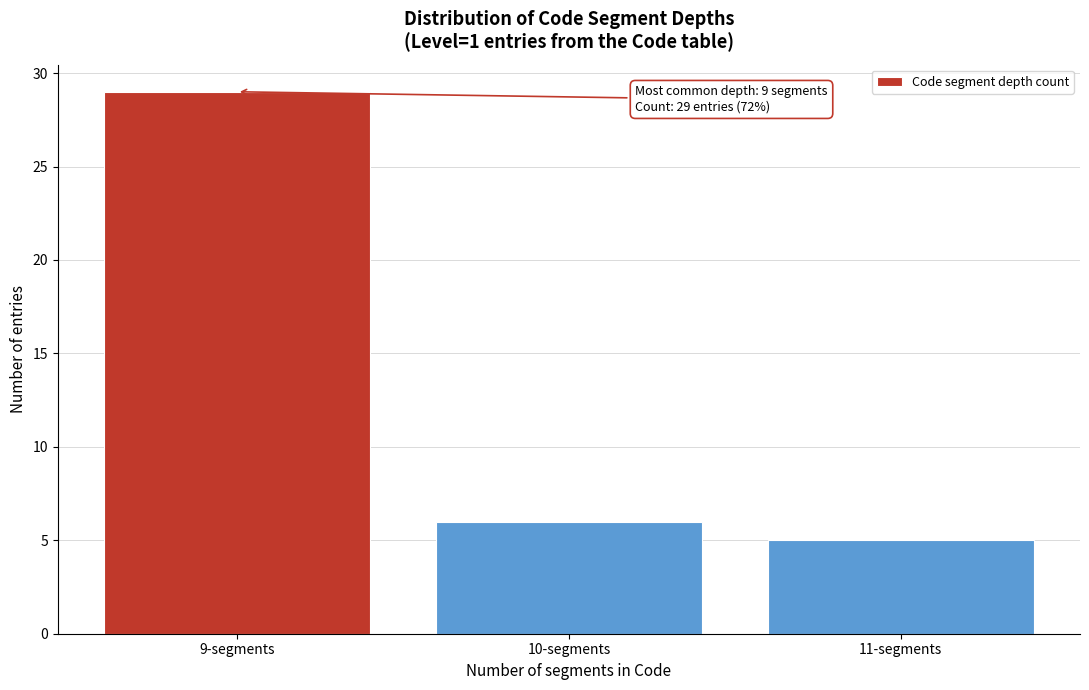

Reading left to right, transcribe all the data shown in this chart.

29	6	5